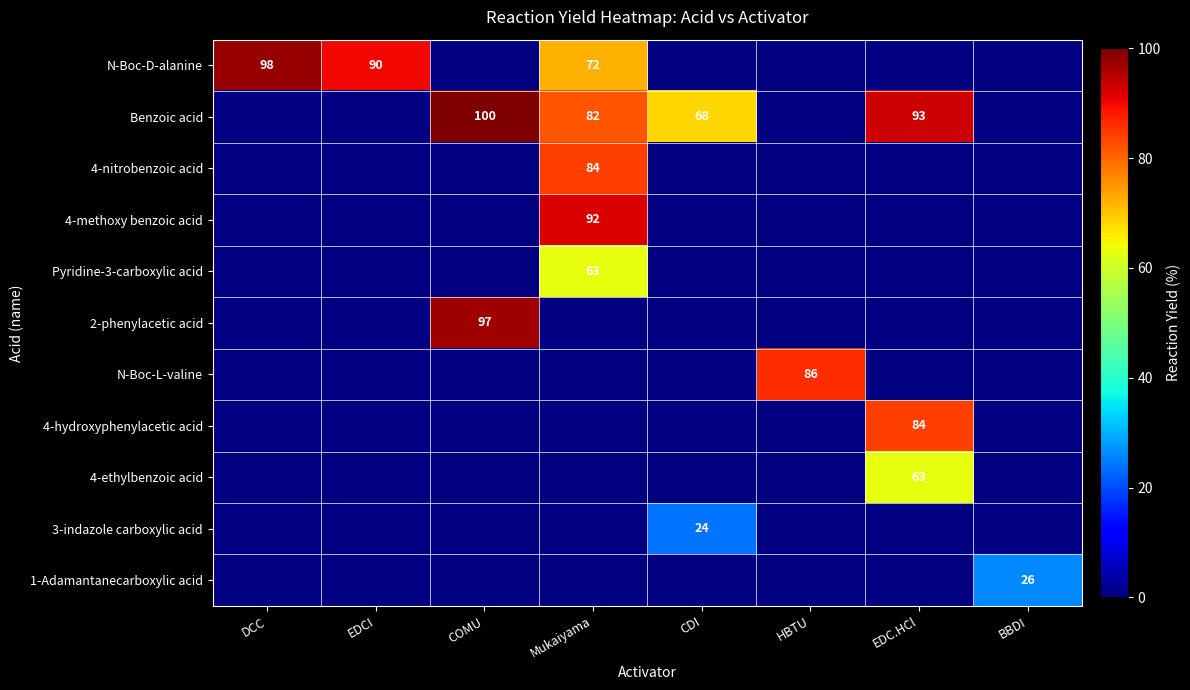

The 2-phenylacetic acid series shows 136 at COMU. True or false?

False